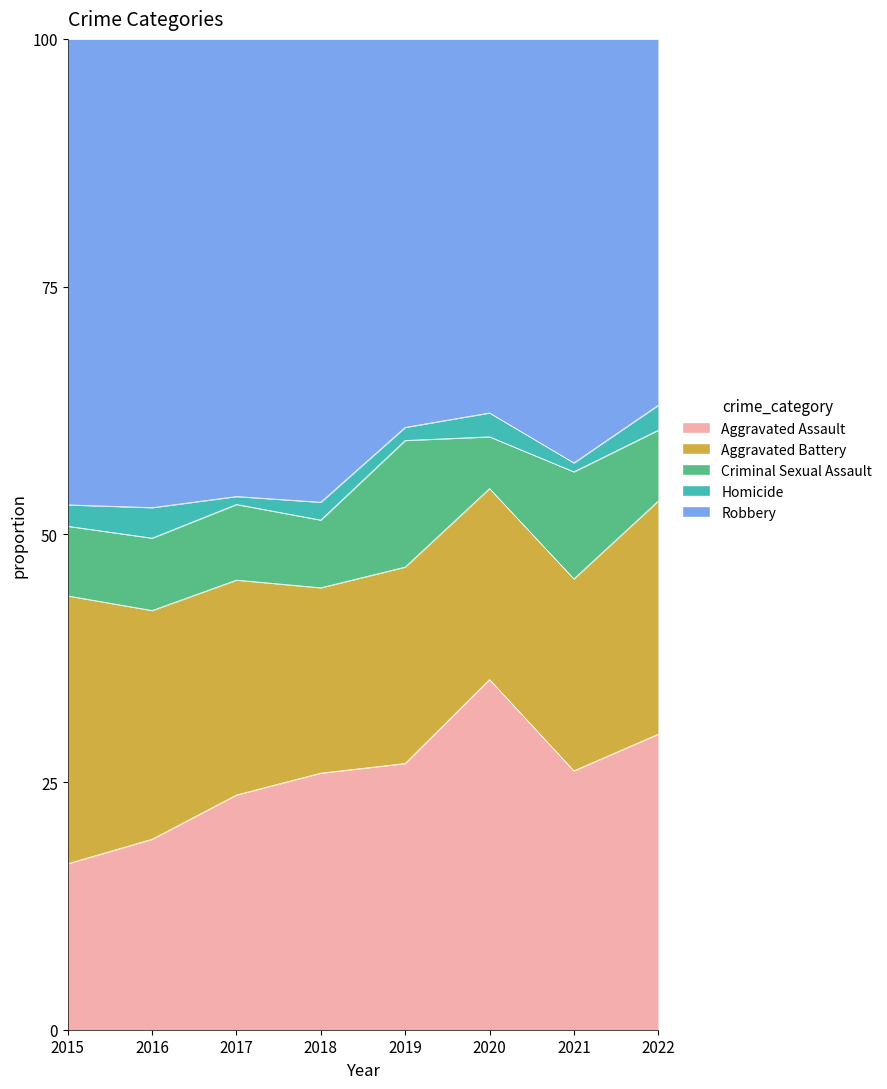

At which label does Aggravated Assault reach its minimum?

2015